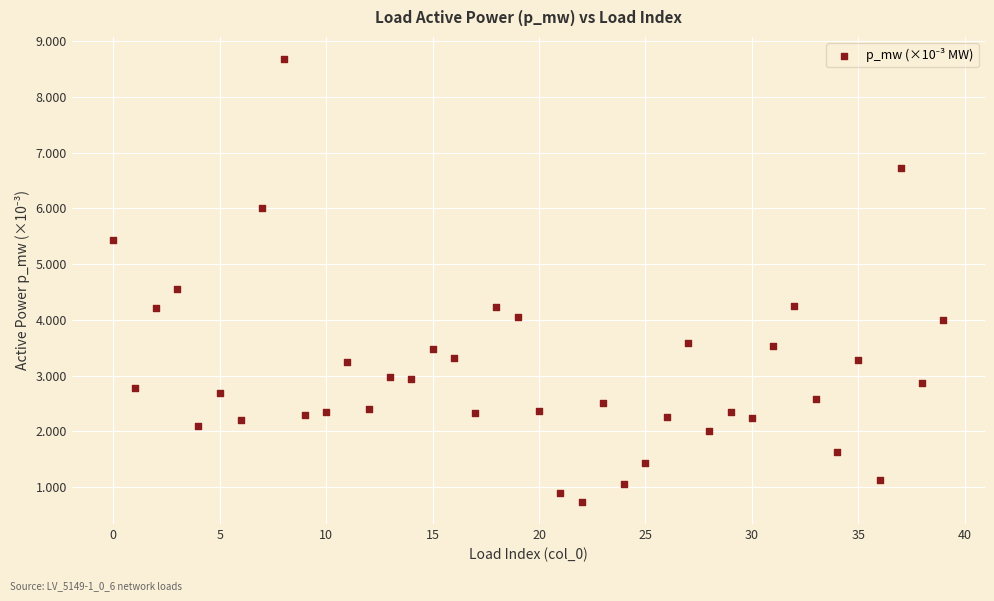

What is the range of Y values (max minus min)?

7.9